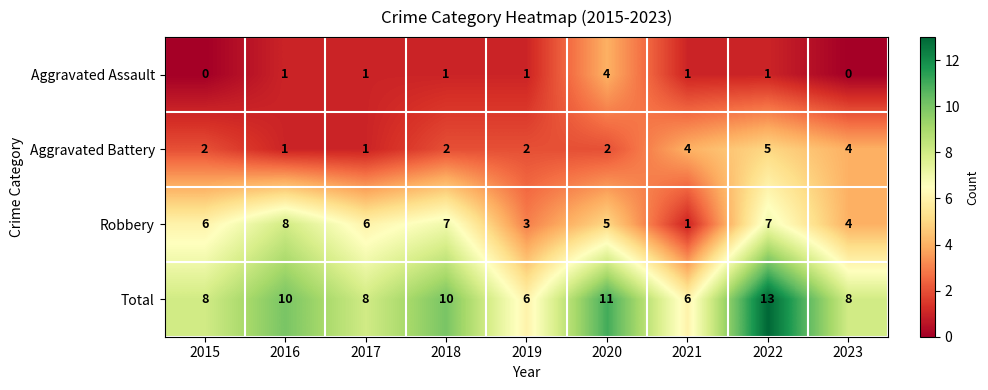

Which series has the largest total across all categories?

Total